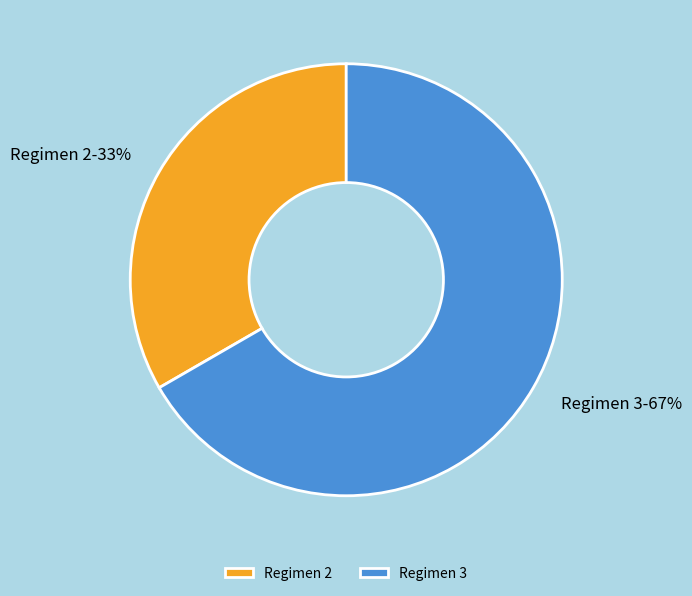

True or false: Regimen 2 accounts for 33% of the total.

True